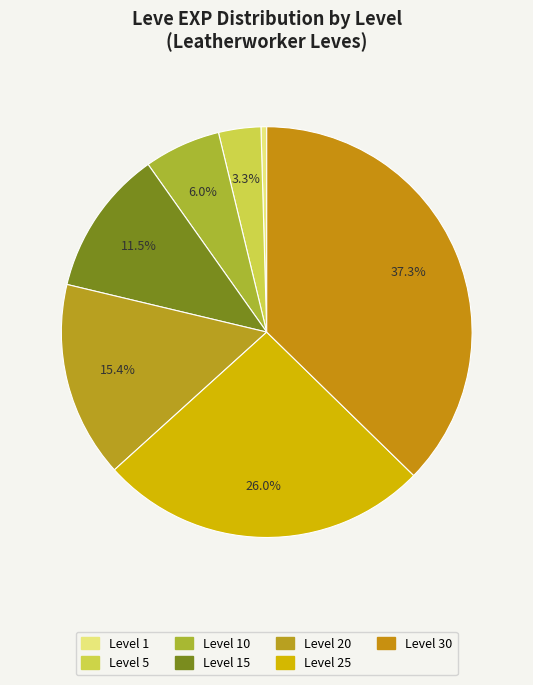

How many slices are in this pie chart?

7